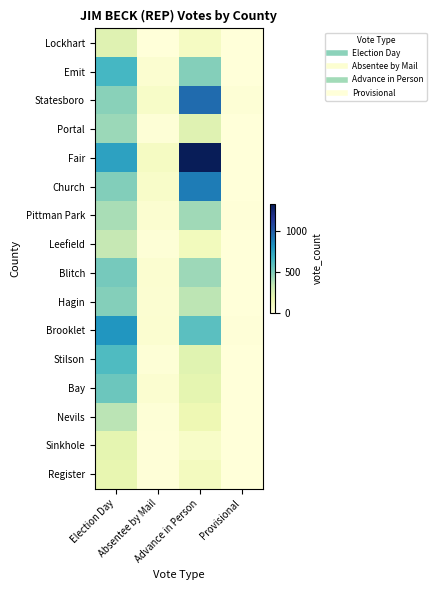

Which label corresponds to the largest value in the chart?

Advance in Person